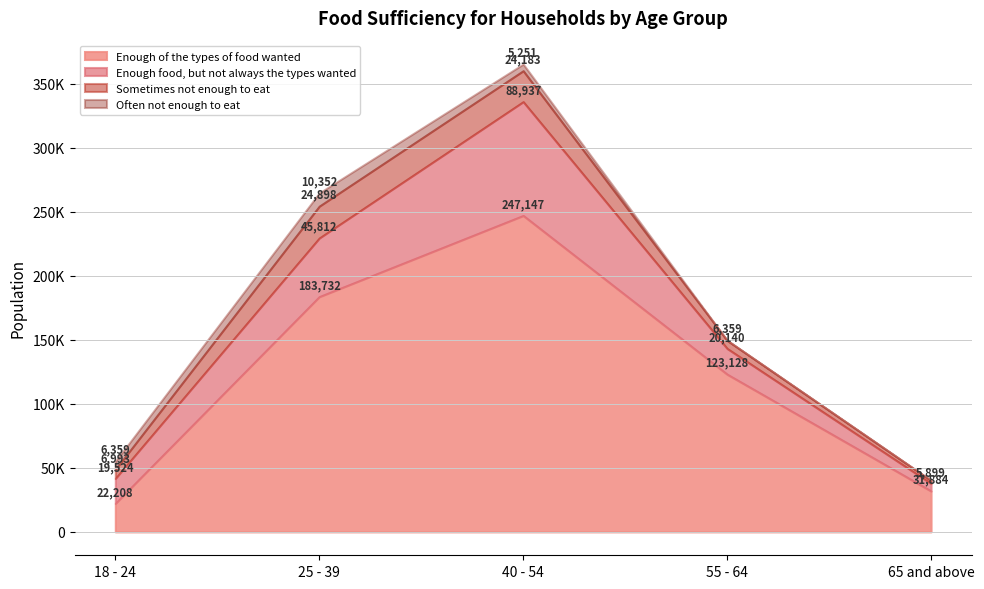

True or false: Enough of the types of food wanted and Often not enough to eat cross at least once.

False